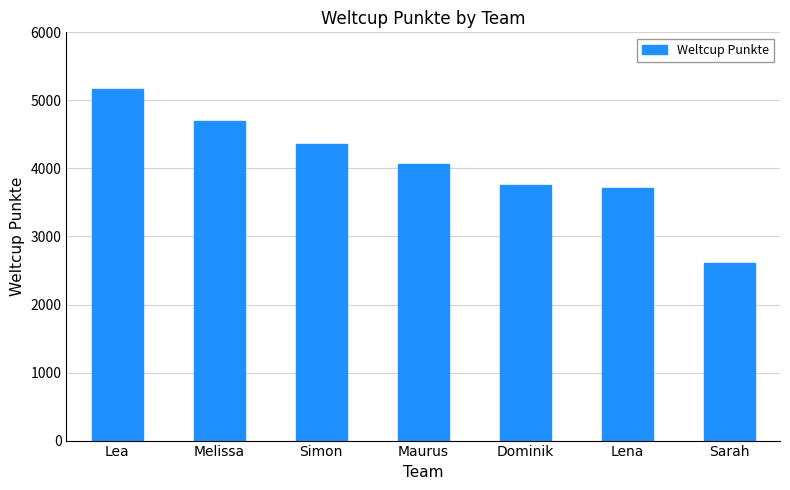

Reading left to right, transcribe all the data shown in this chart.

5163	4690	4360	4067	3754	3712	2612